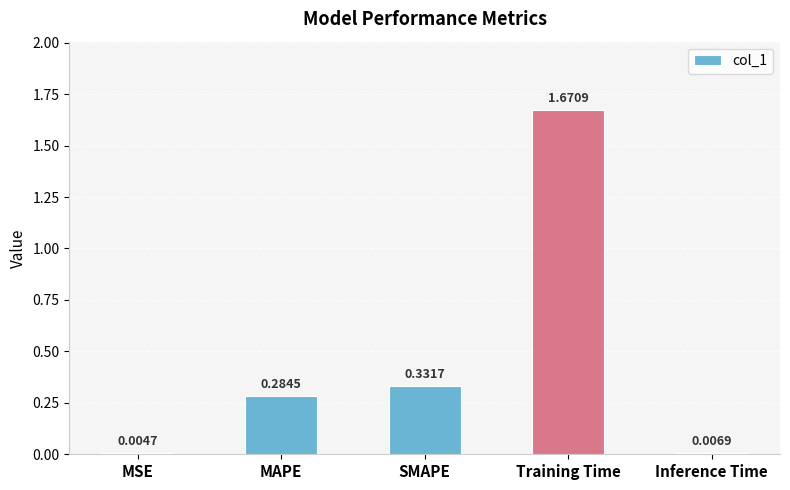

What is the change in value from SMAPE to Training Time?

+1.3